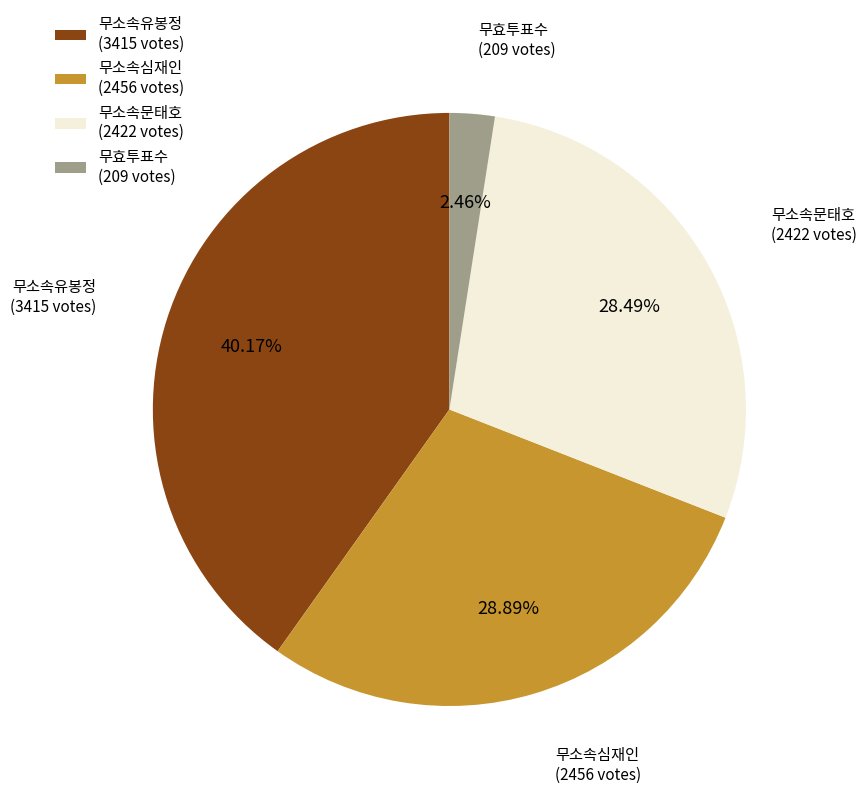

Does any single category account for the majority?

No